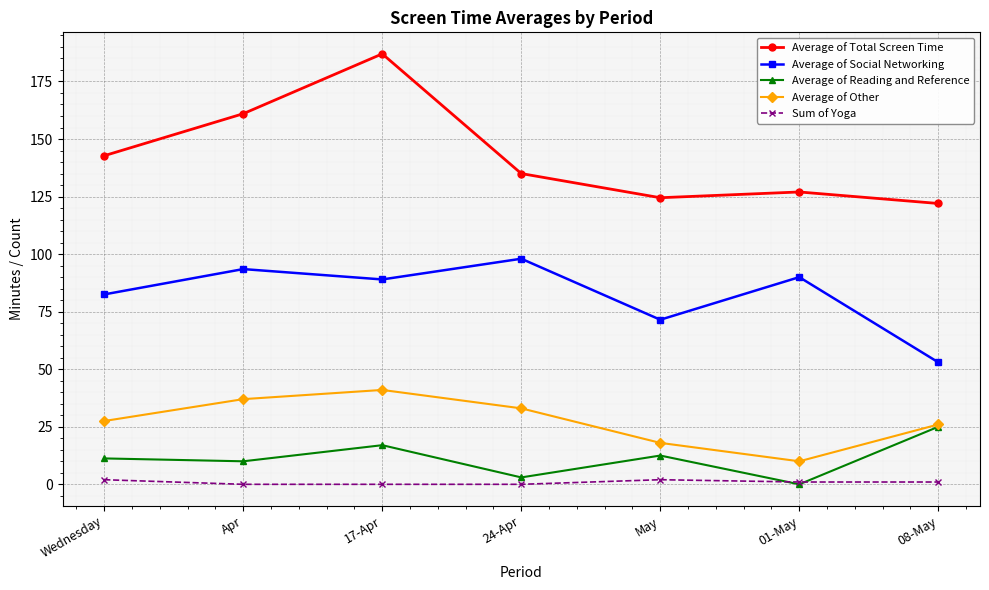

What are all the series names shown in the legend?

Average of Total Screen Time, Average of Social Networking, Average of Reading and Reference, Average of Other, Sum of Yoga